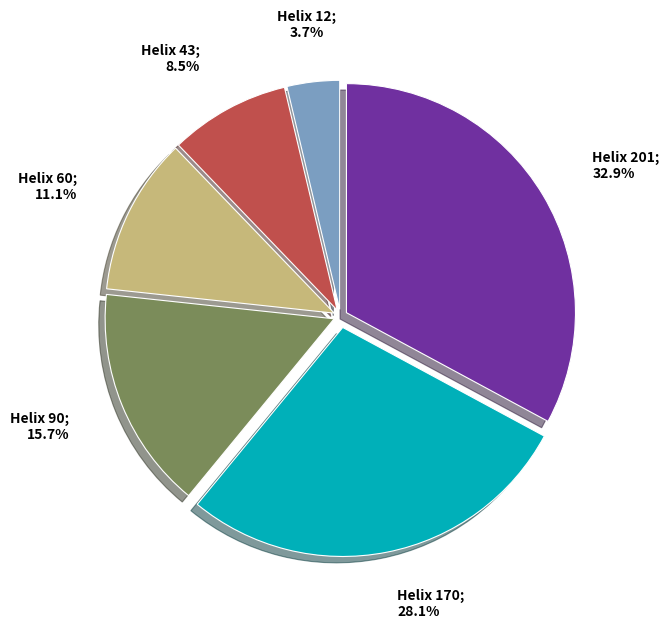

Is there any slice that represents more than half of the pie?

No